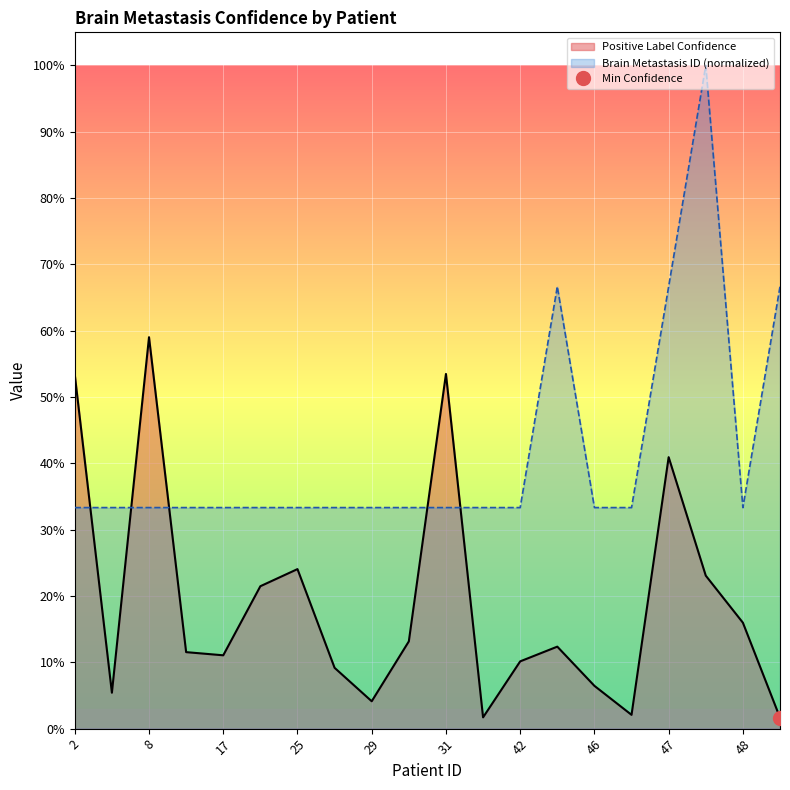

What is the difference between the highest and lowest values at 20?

0.1